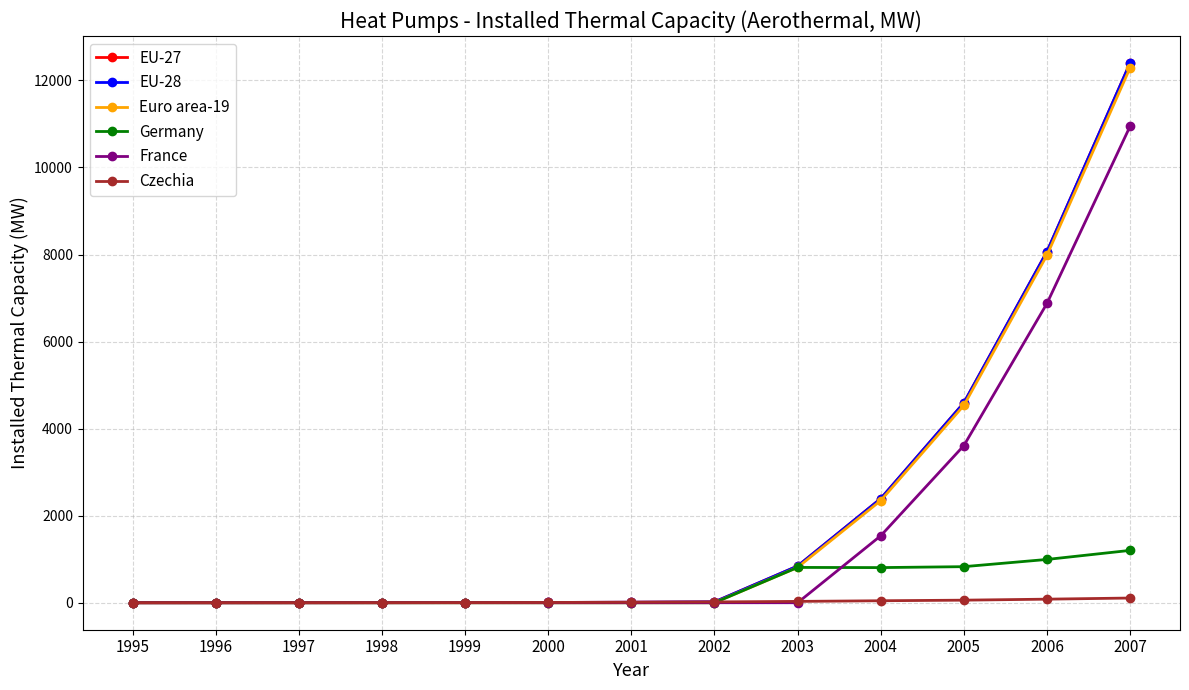

At which category is the sum across all series the highest?

2007